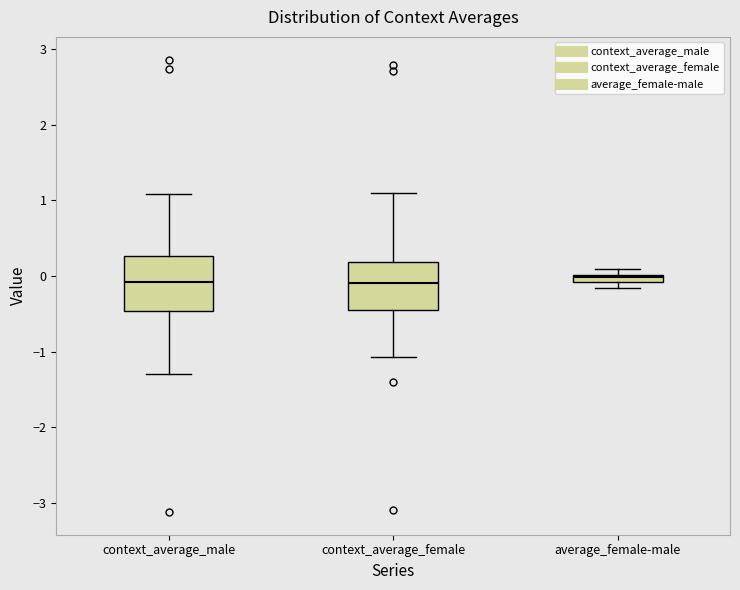

Where is the upper edge of the box for average_female-male on the y-axis? The values are not printed on the chart, so give them approximately, as read against the axis.

0.0